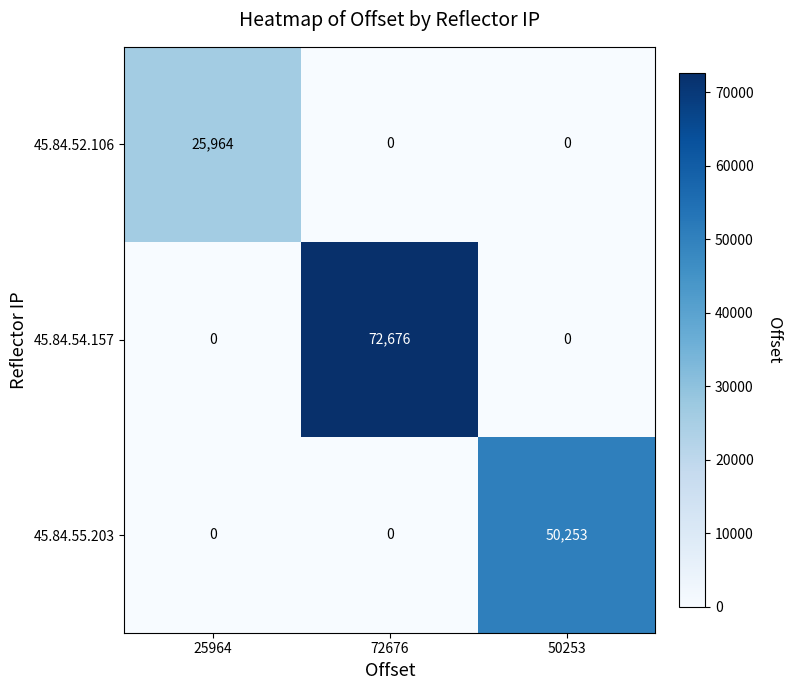

At which category is the sum across all series the highest?

72676